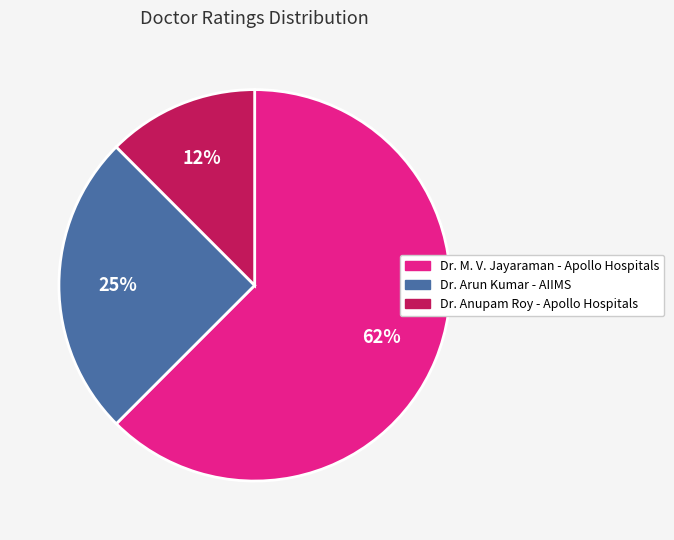

Approximately how many times larger is the value at Dr. Anupam Roy - Apollo Hospitals compared to Dr. M. V. Jayaraman - Apollo Hospitals?

0.2